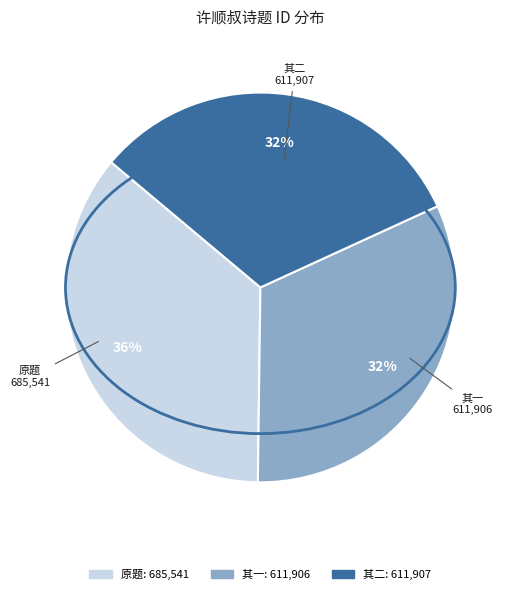

What percentage is the 其二 slice, to the nearest percent?

32%